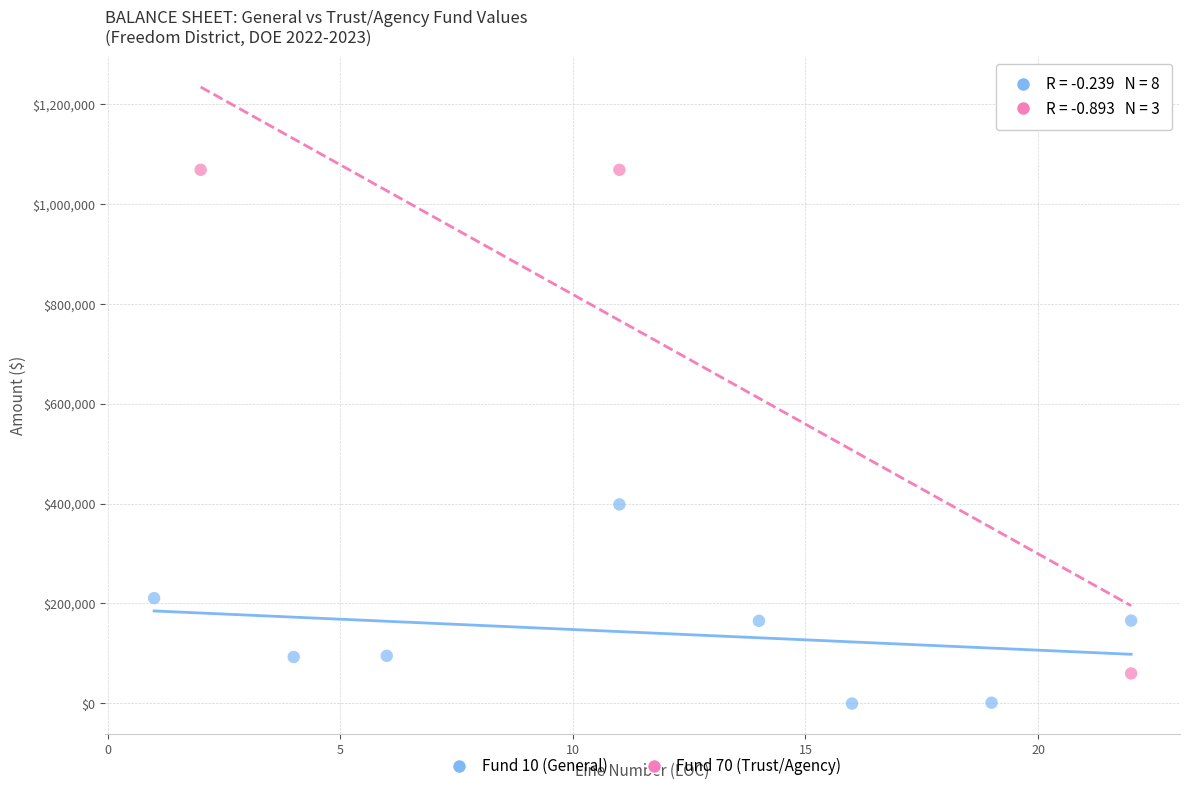

Which series reaches the maximum Y coordinate?

Fund 70 (Trust/Agency)